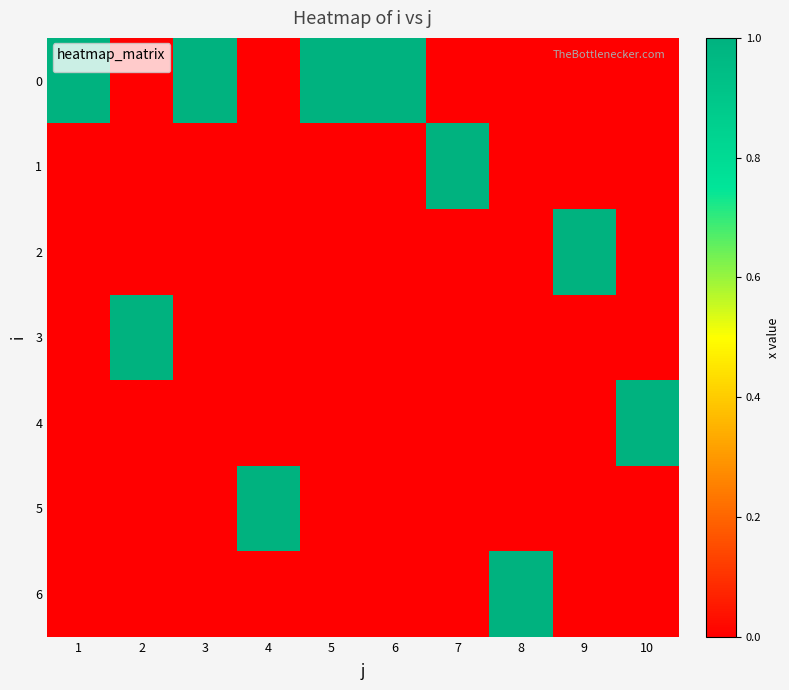

Rank the series at 8 from highest to lowest value.

6, 0, 1, 2, 3, 4, 5